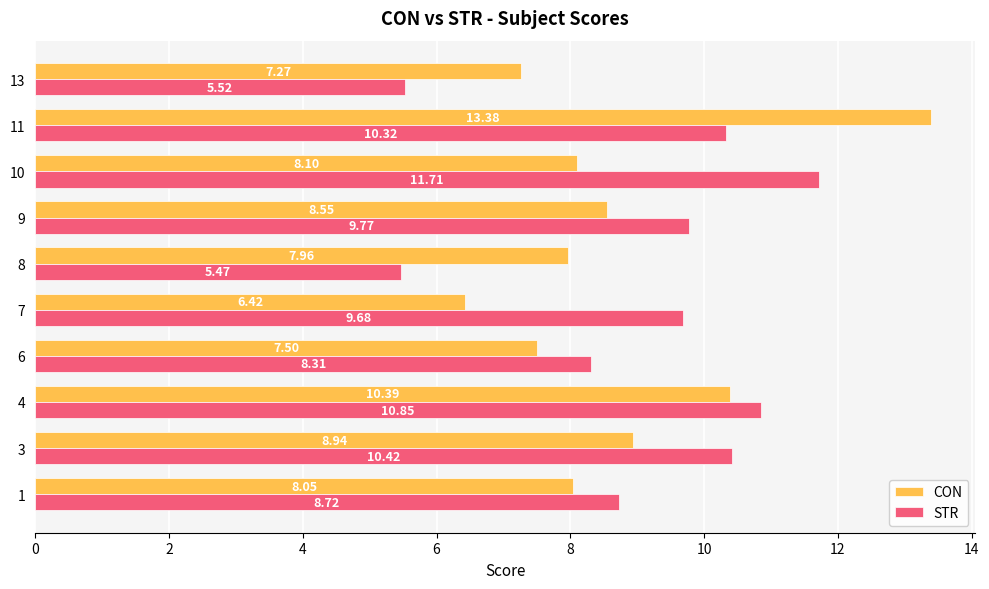

What is the difference between the highest and lowest values at 7?

3.3